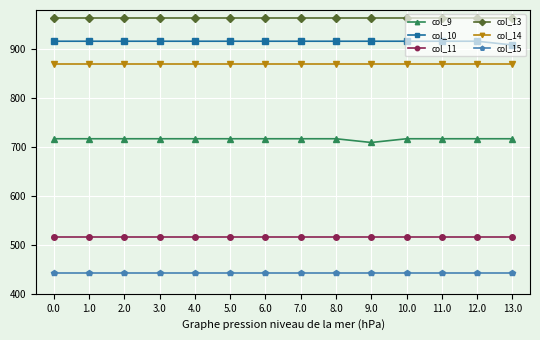

What is the spread (max minus min) of values at 3.0?

519.6